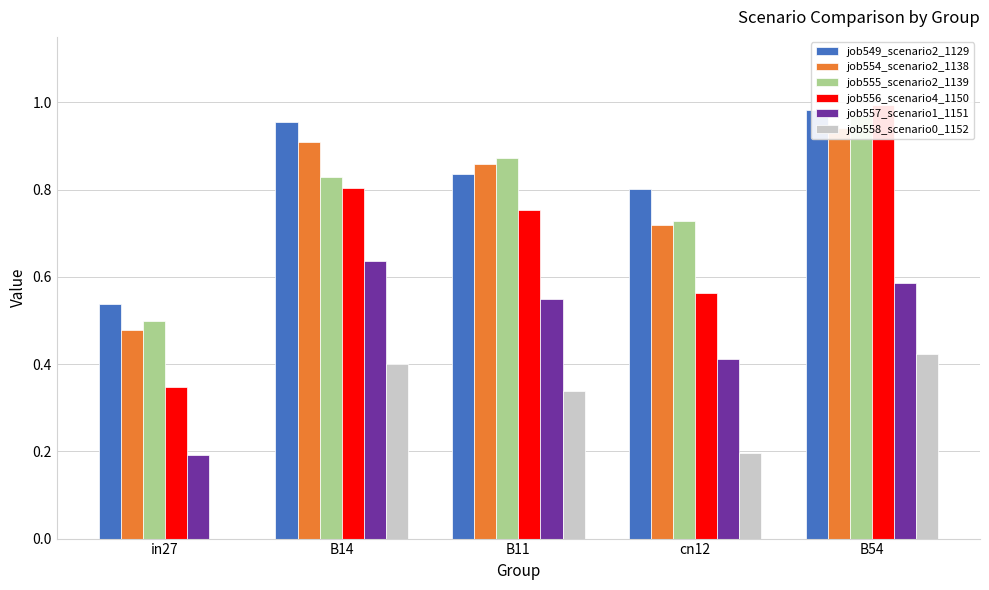

How many bars are there in each group?

6